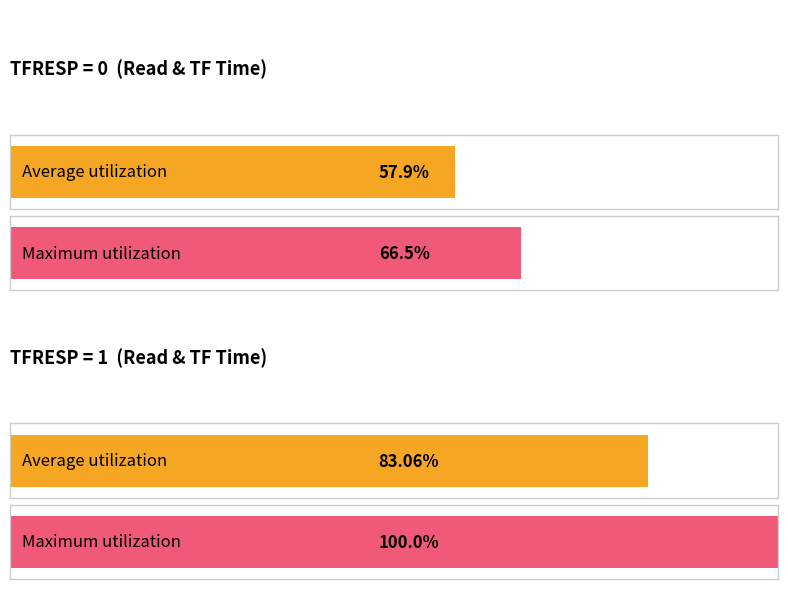

At READTIME (TFRESP=0), list the series in order from smallest to largest.

Average utilization, Maximum utilization